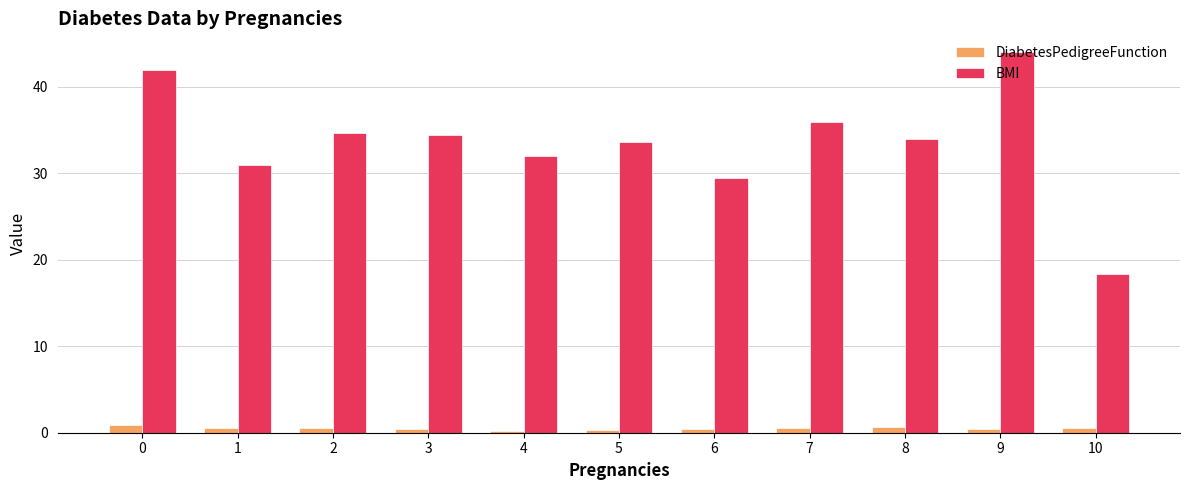

List the series in order of their peak value, highest first.

BMI, DiabetesPedigreeFunction